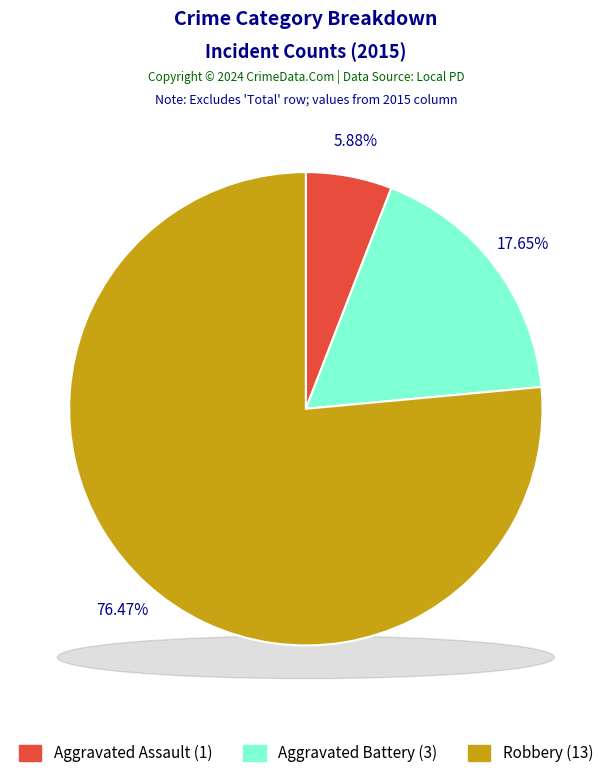

What is the majority slice?

Robbery